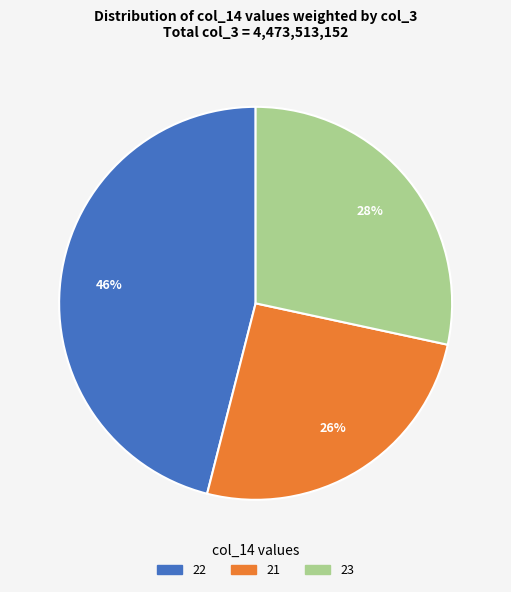

Is there any slice that represents more than half of the pie?

No